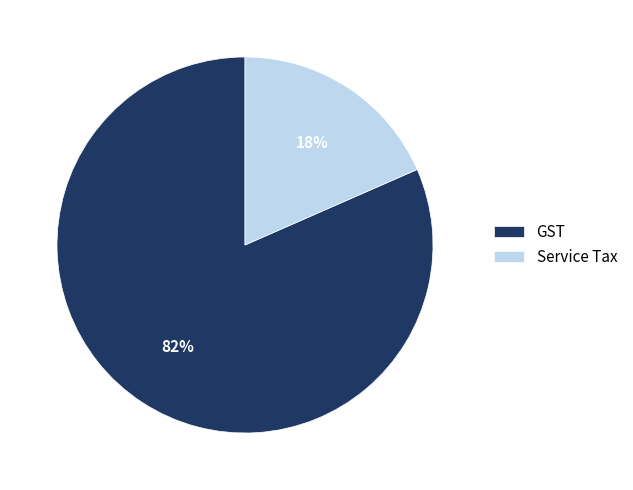

Is it true that GST is 82% of the pie?

True